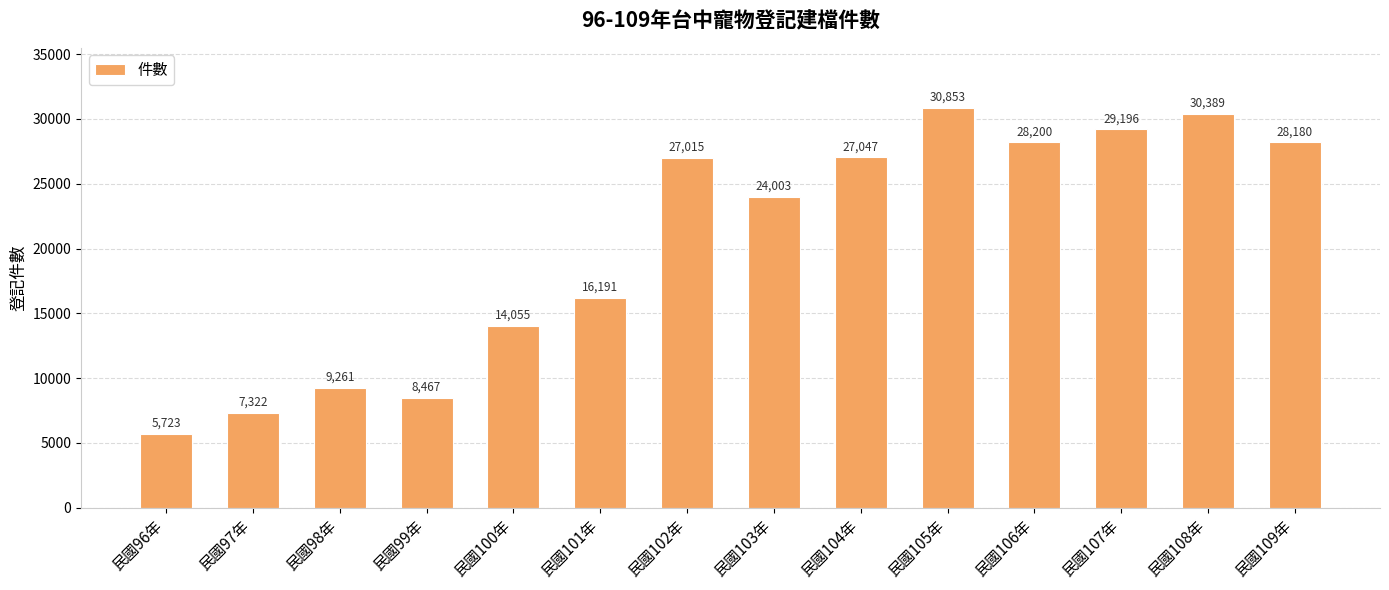

What is the difference between the maximum and minimum values?

25130